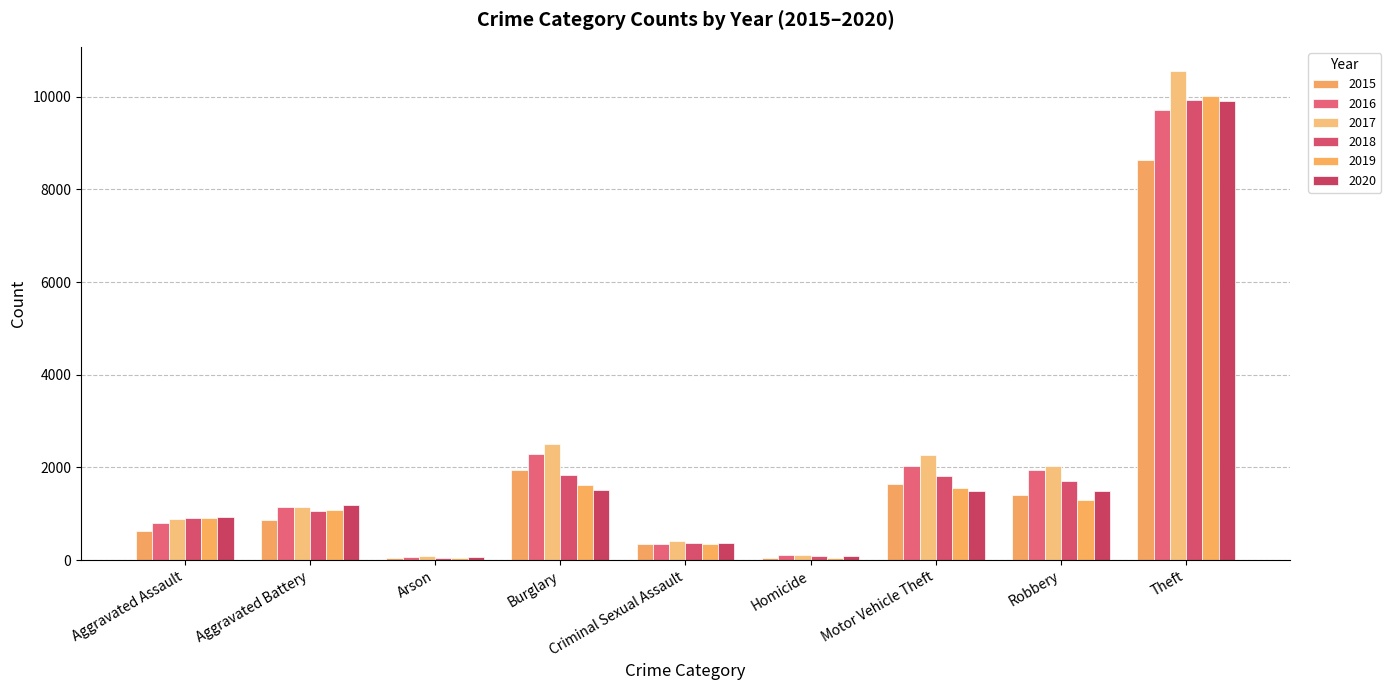

What is the approximate value of 2015 at Motor Vehicle Theft, to the nearest 50?

1650